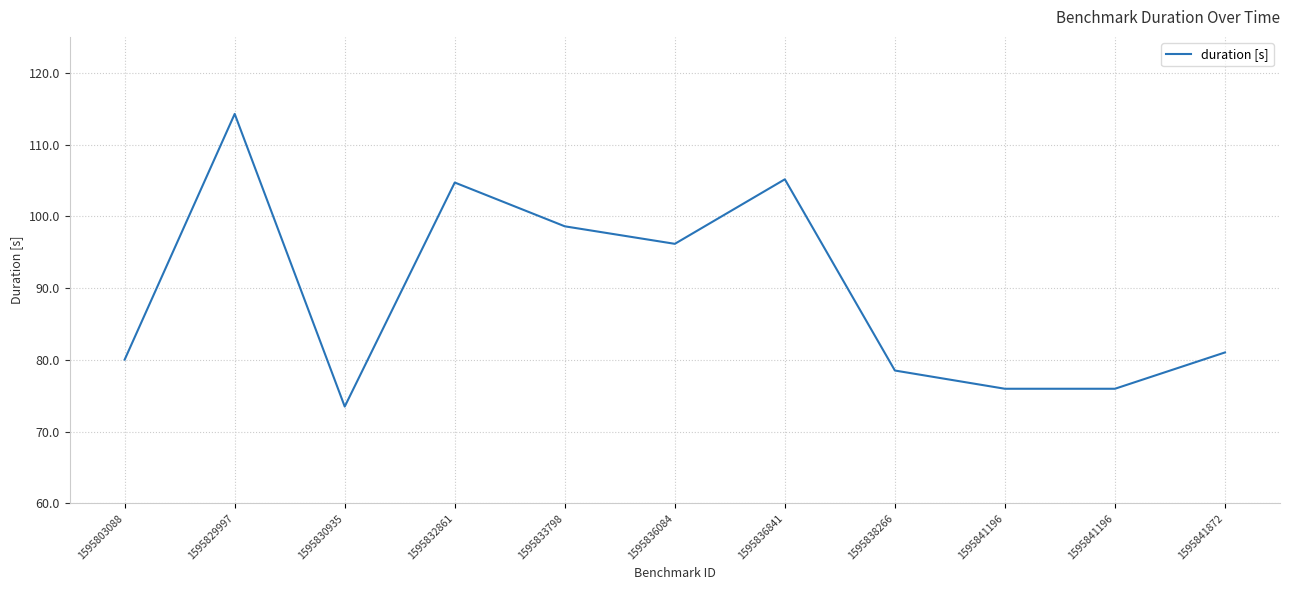

What is the greatest value displayed?

114.3